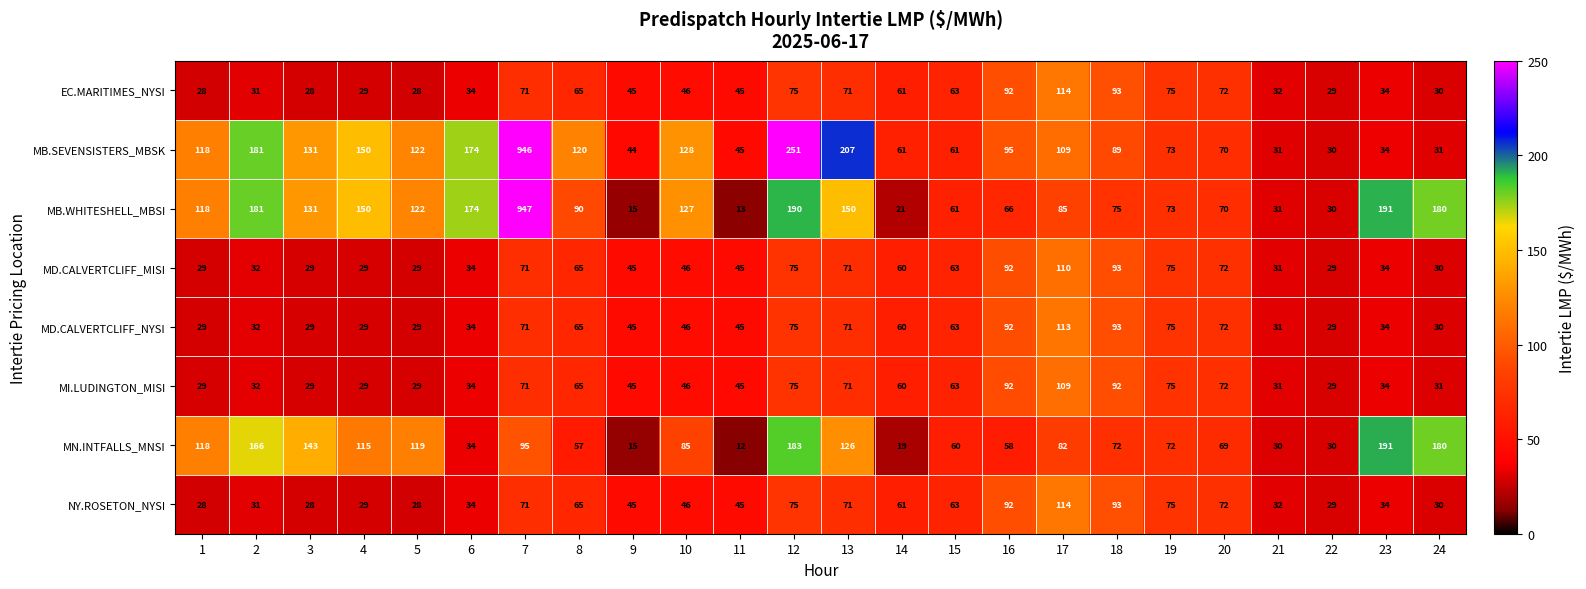

At which label does MI.LUDINGTON_MISI first exceed 46?

7